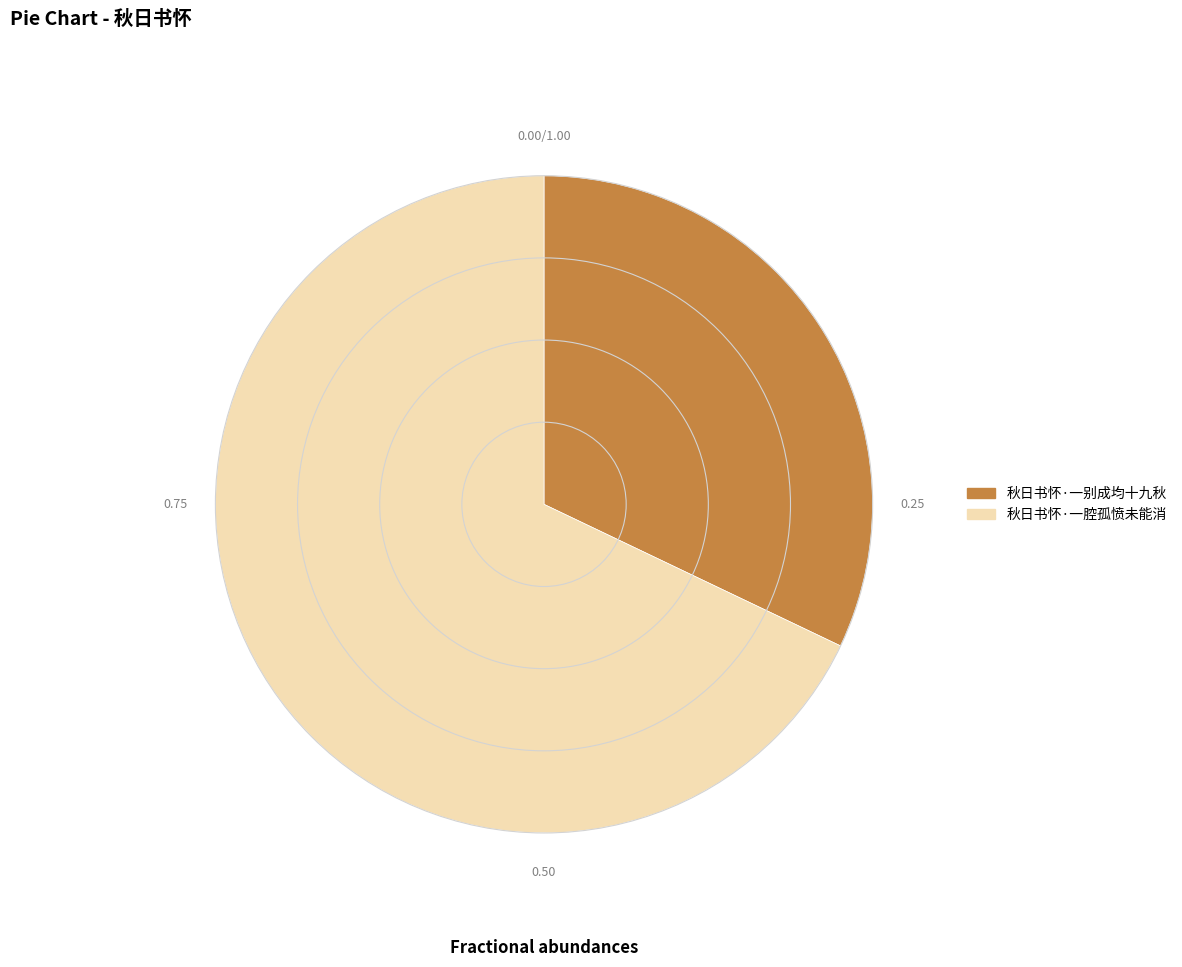

Count the number of slices in the pie.

2